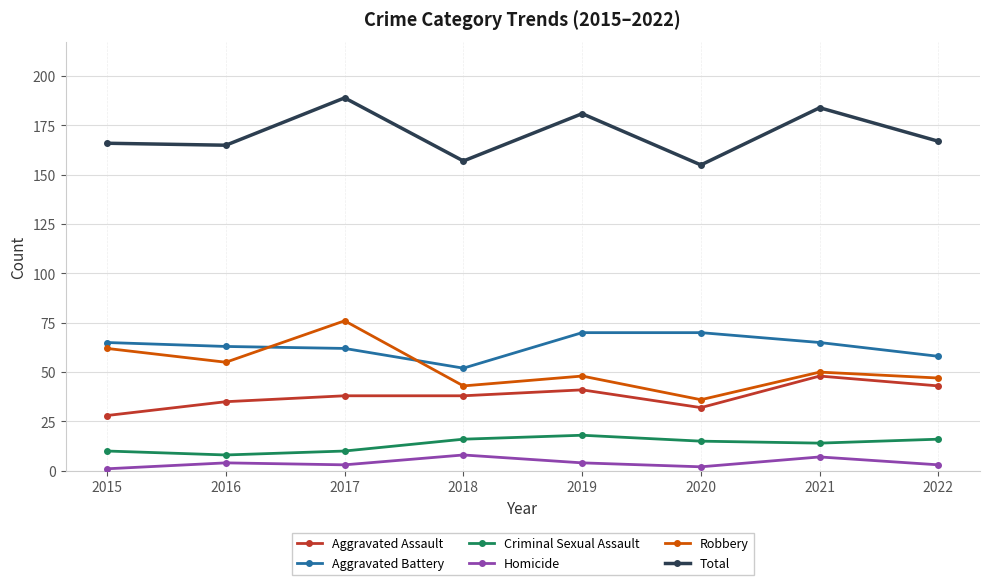

Reading left to right, transcribe all the data shown in this chart.

Aggravated Assault: 28	35	38	38	41	32	48	43
Aggravated Battery: 65	63	62	52	70	70	65	58
Criminal Sexual Assault: 10	8	10	16	18	15	14	16
Homicide: 1	4	3	8	4	2	7	3
Robbery: 62	55	76	43	48	36	50	47
Total: 166	165	189	157	181	155	184	167